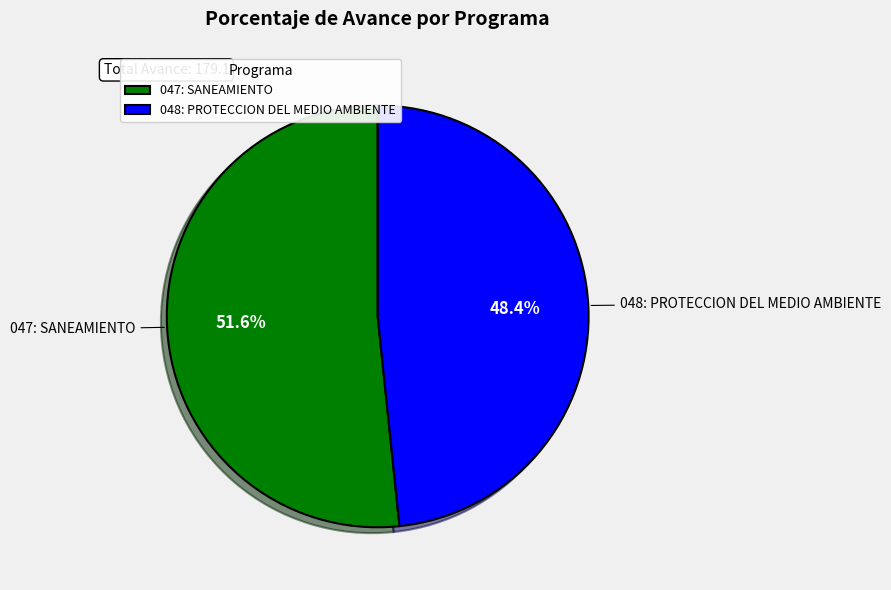

True or false: 048: PROTECCION DEL MEDIO AMBIENTE accounts for 41% of the total.

False